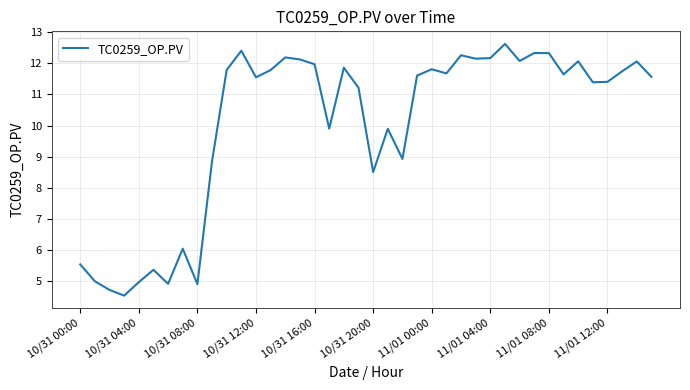

What is the minimum value shown in the chart?

4.5